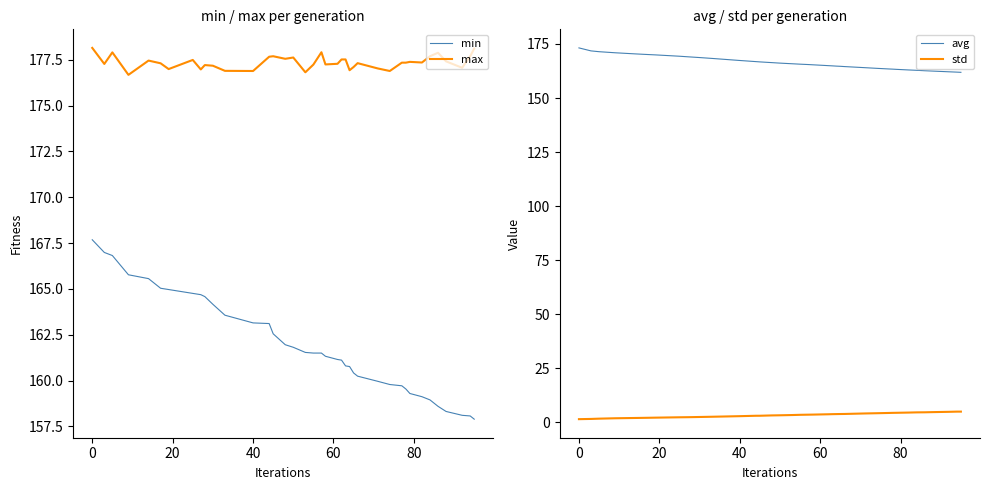

True or false: max and min intersect in this chart.

False